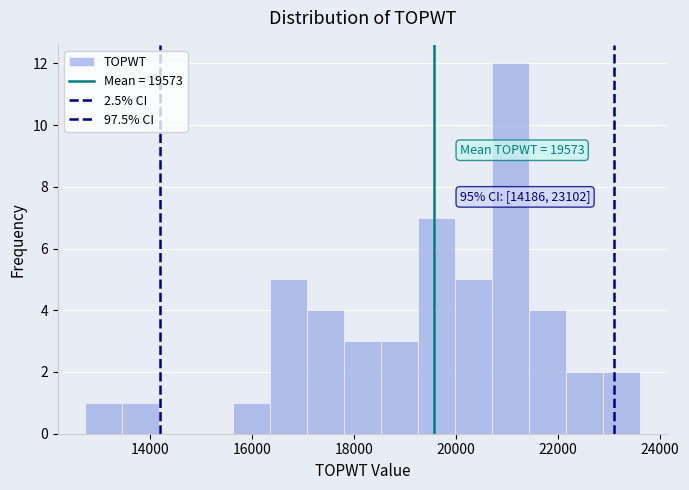

Around what value on the x-axis is the tallest bar? Give the approximate position of its centre, as read against the axis.

21000